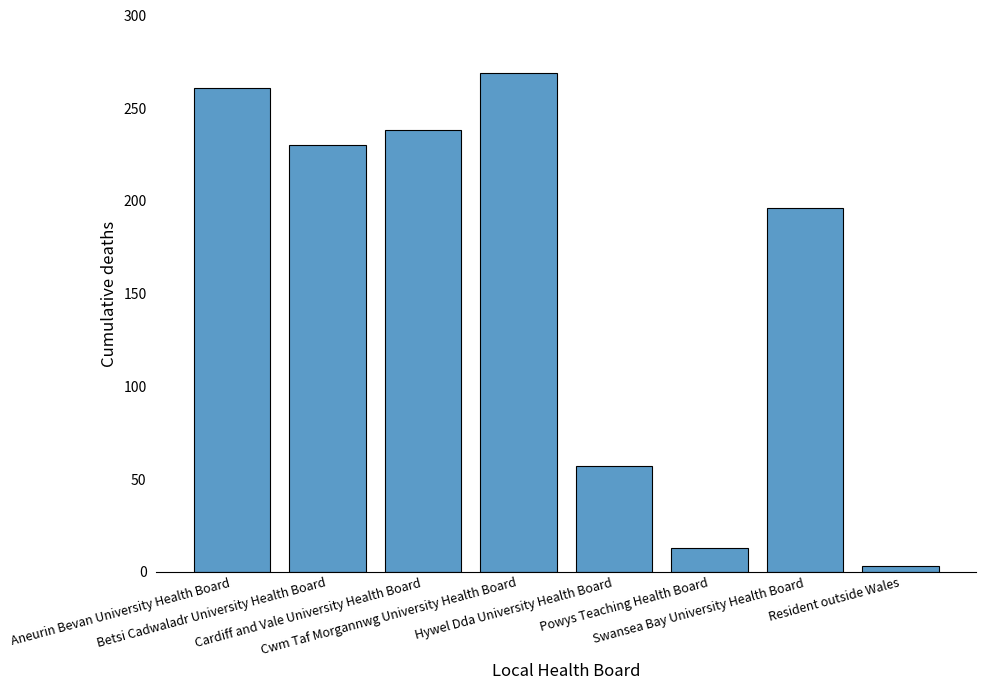

What is the sum of all values?

1267